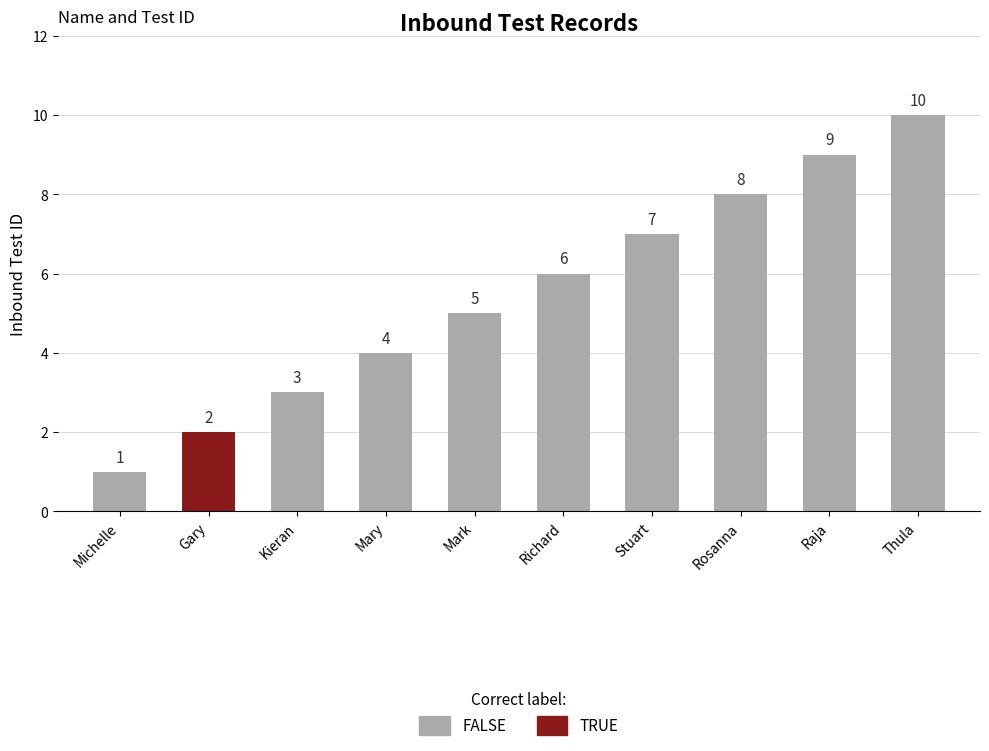

What is the ratio of the value at Thula to the value at Kieran?

3.3